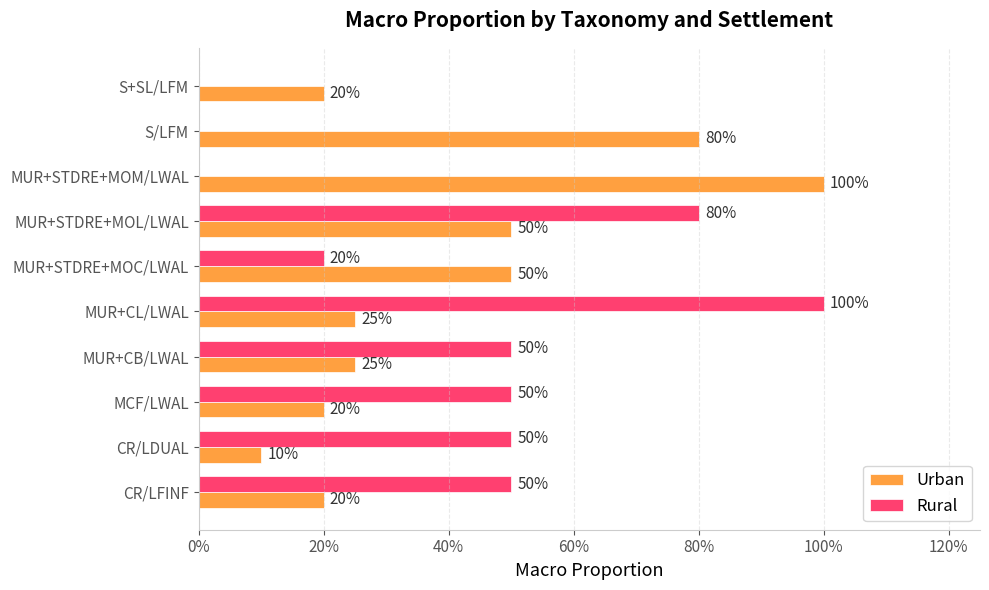

Rank the series by their maximum value, from highest to lowest.

Urban, Rural